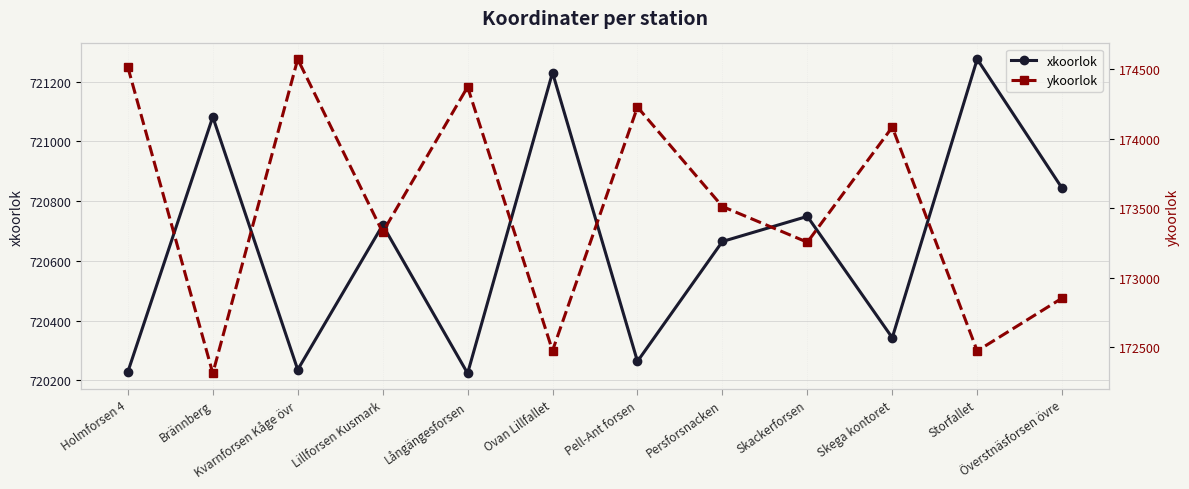

Between Holmforsen 4 and Lillforsen Kusmark, which is larger?

Lillforsen Kusmark